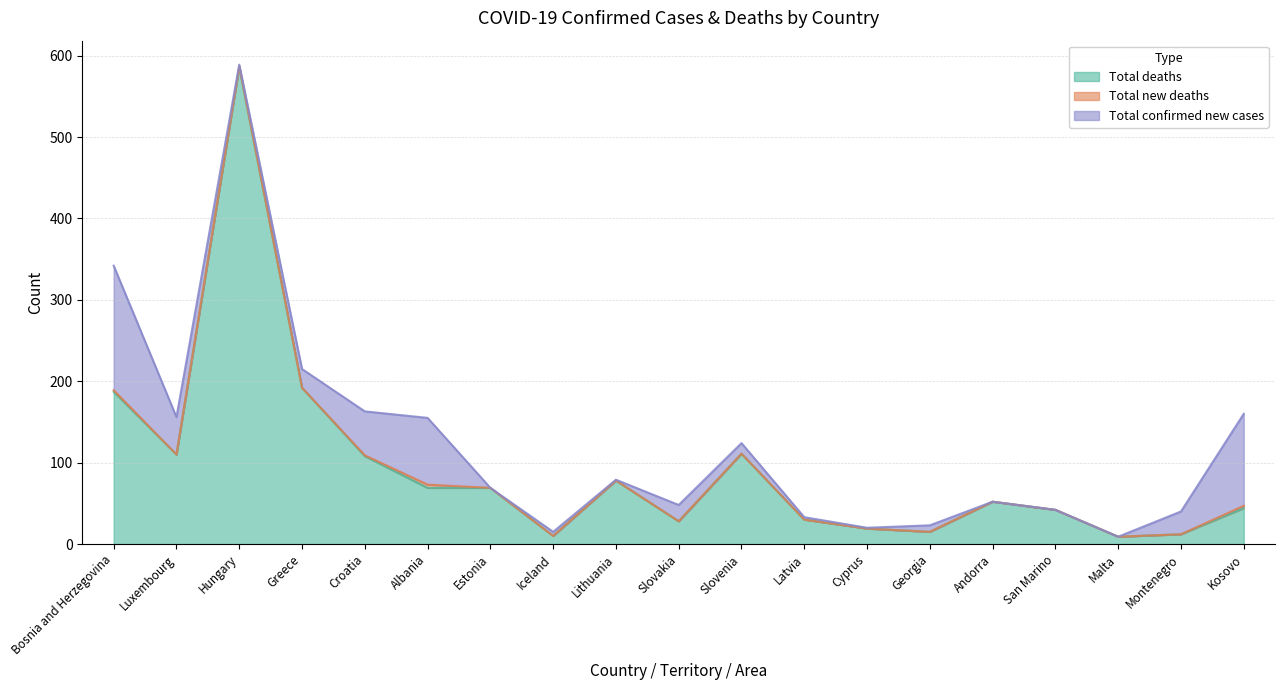

Does the chart have visible grid lines?

Yes